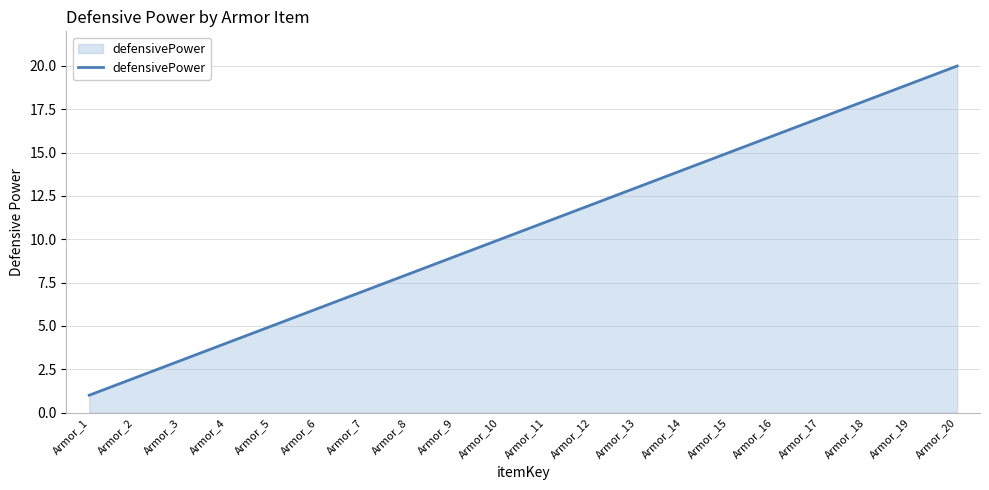

How many lines are shown in the chart?

1